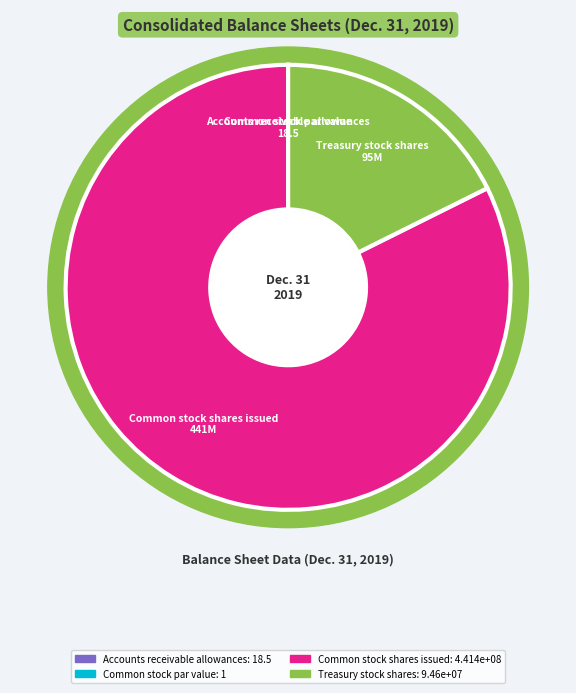

To the nearest percent, what is the difference between the largest and smallest slice percentages?

82%